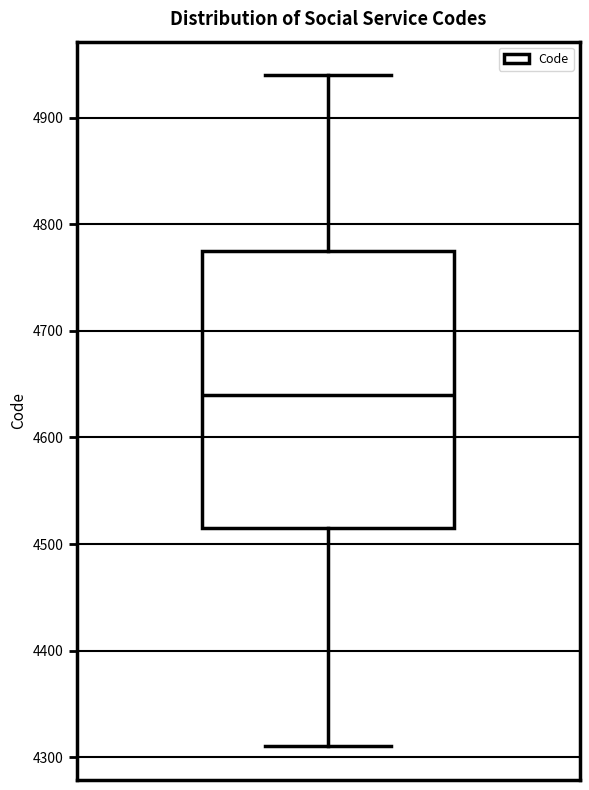

Where is the upper edge of the box on the y-axis? The values are not printed on the chart, so give them approximately, as read against the axis.

4780